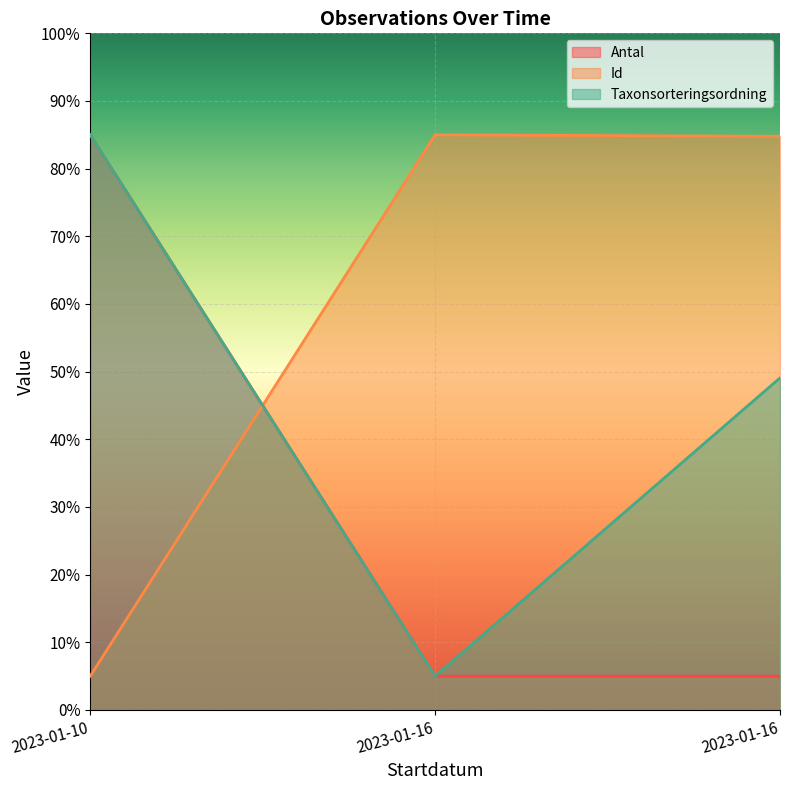

What value does the Taxonsorteringsordning series have at 2023-01-16?

49.1